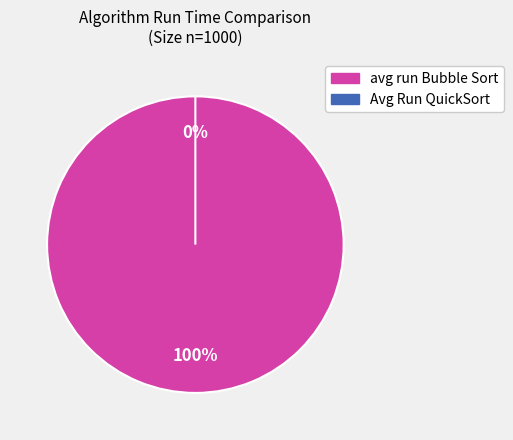

Do avg run Bubble Sort and Avg Run QuickSort together represent more than half of the pie?

Yes